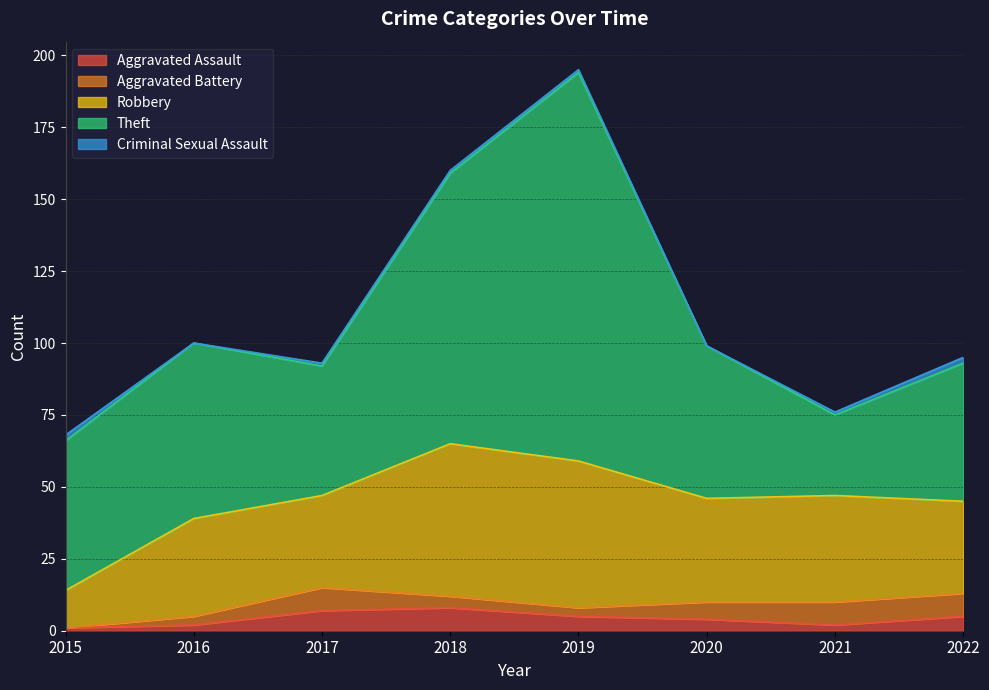

The value of Aggravated Assault at 2016 is 1. True or false?

False